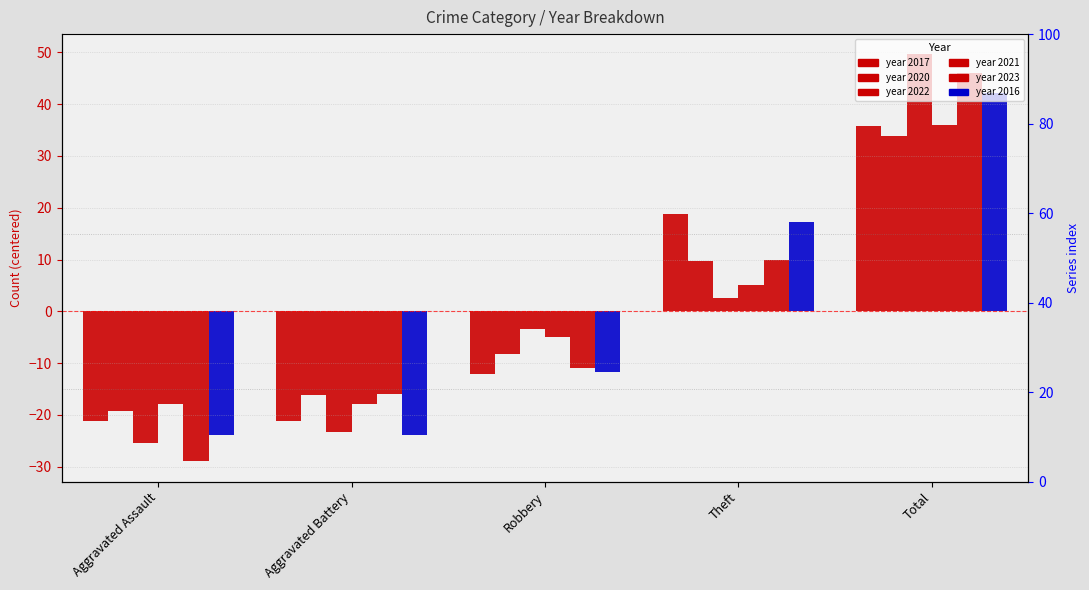

Is the value of 2016 at Aggravated Assault greater than the value of 2023 at Aggravated Battery?

No